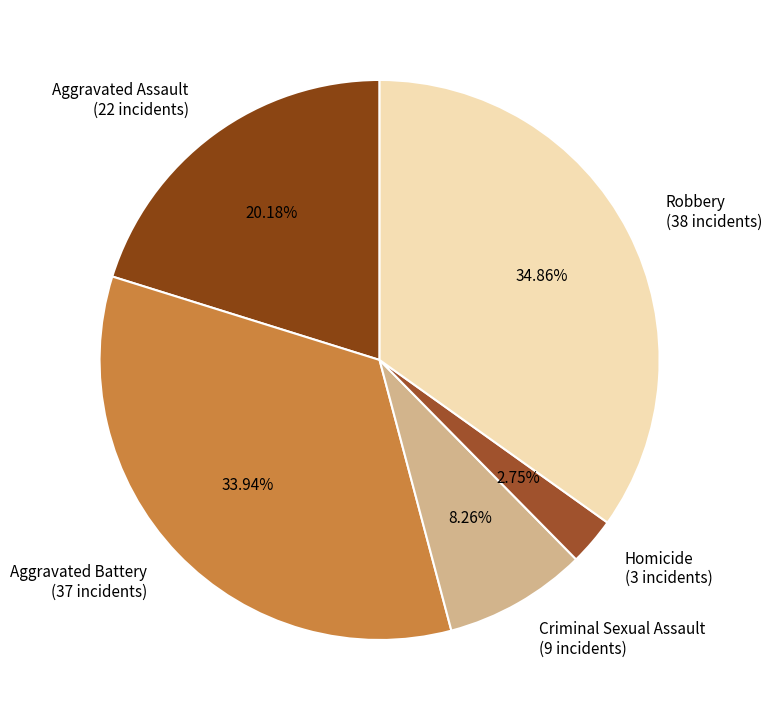

Is Robbery the majority of the pie?

No